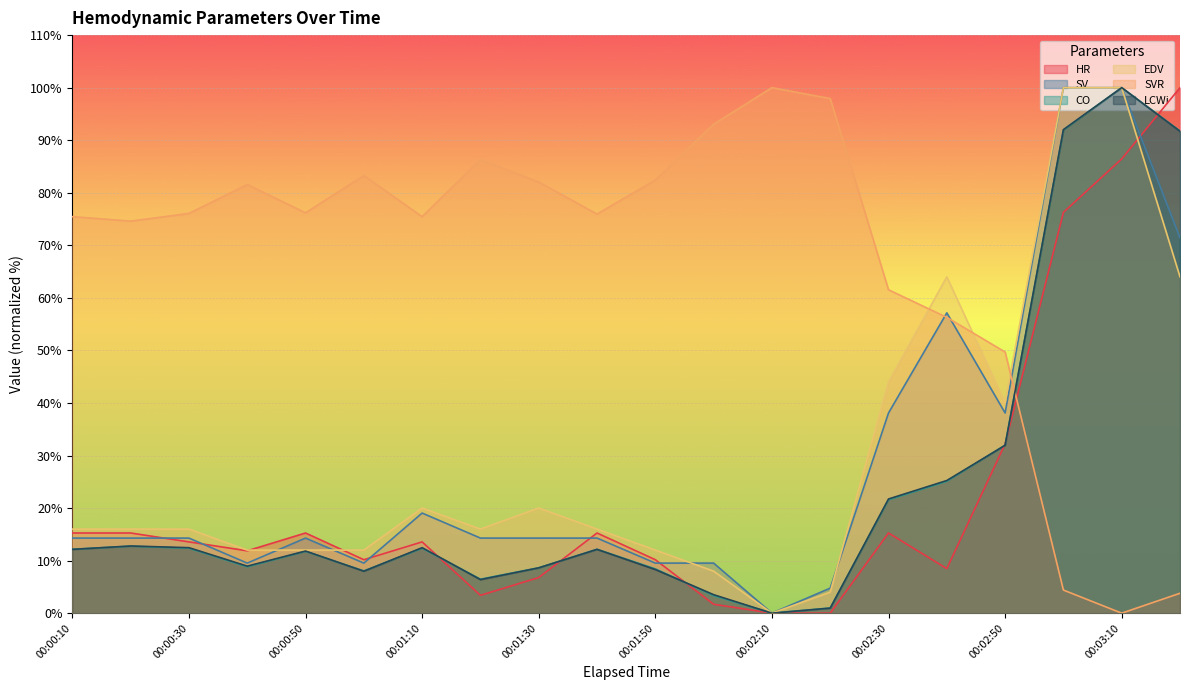

How many lines are shown in the chart?

6